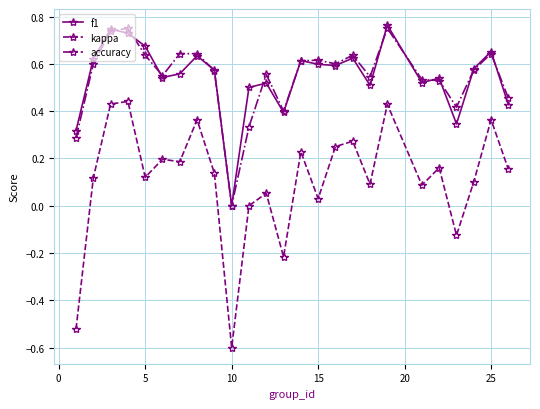

Which series has the widest spread of values?

kappa